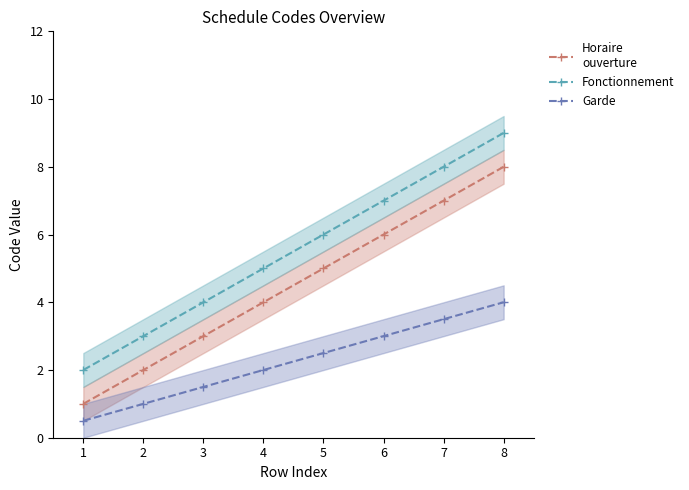

At how many categories does at least one series exceed 8?

1